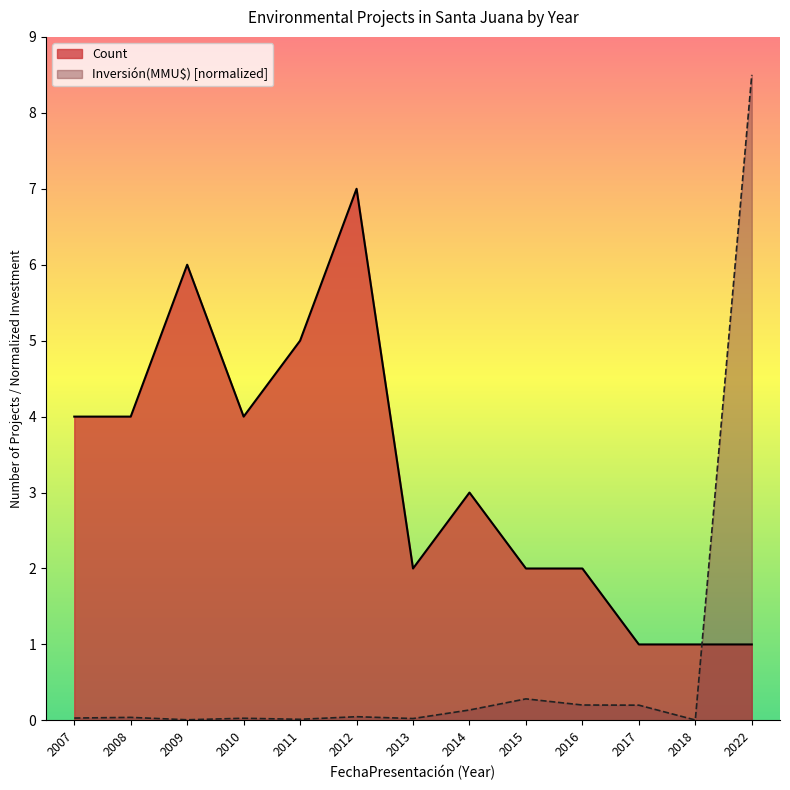

At how many categories does at least one series exceed 1?

11